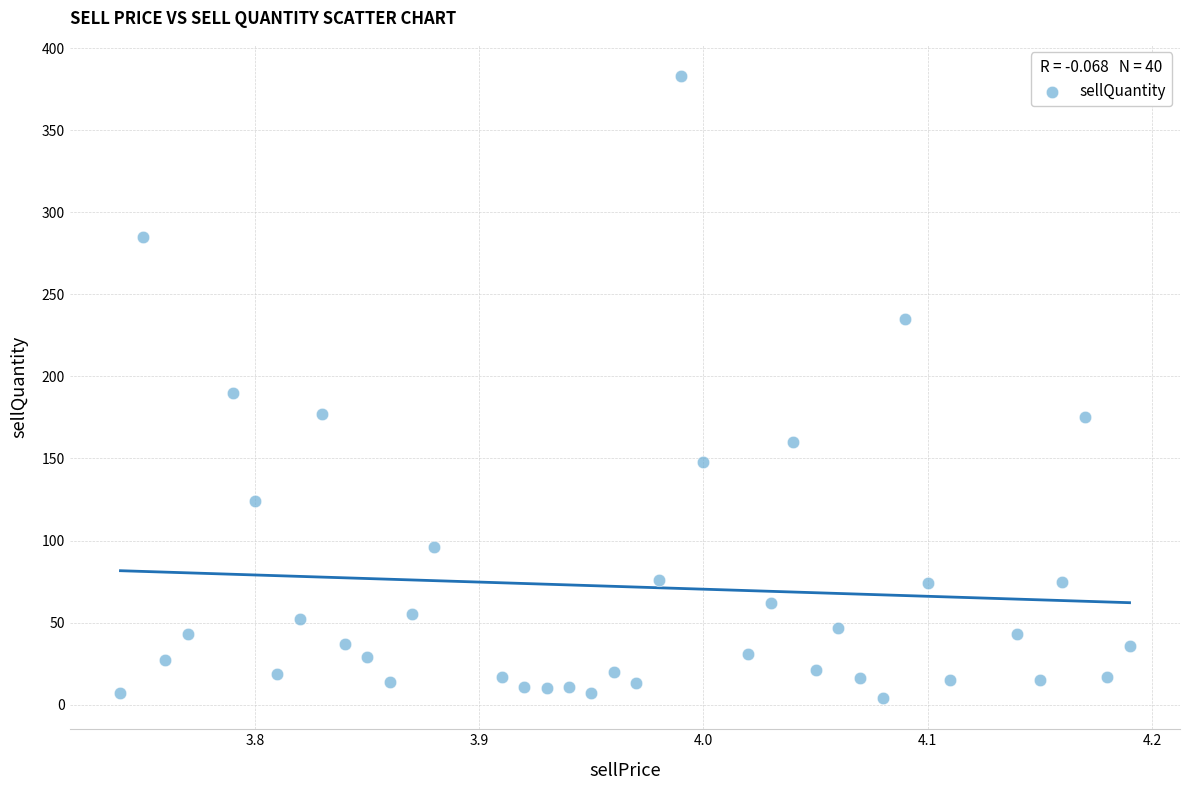

What is the range of Y values (max minus min)?

379